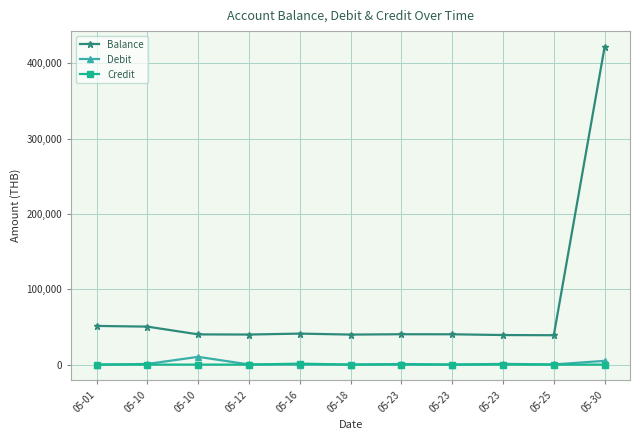

How many lines are shown in the chart?

3